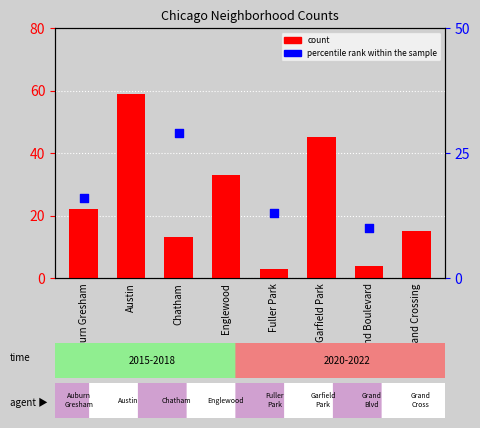

Is the value of percentile rank within the sample at Grand Boulevard greater than the value of count at Fuller Park?

Yes